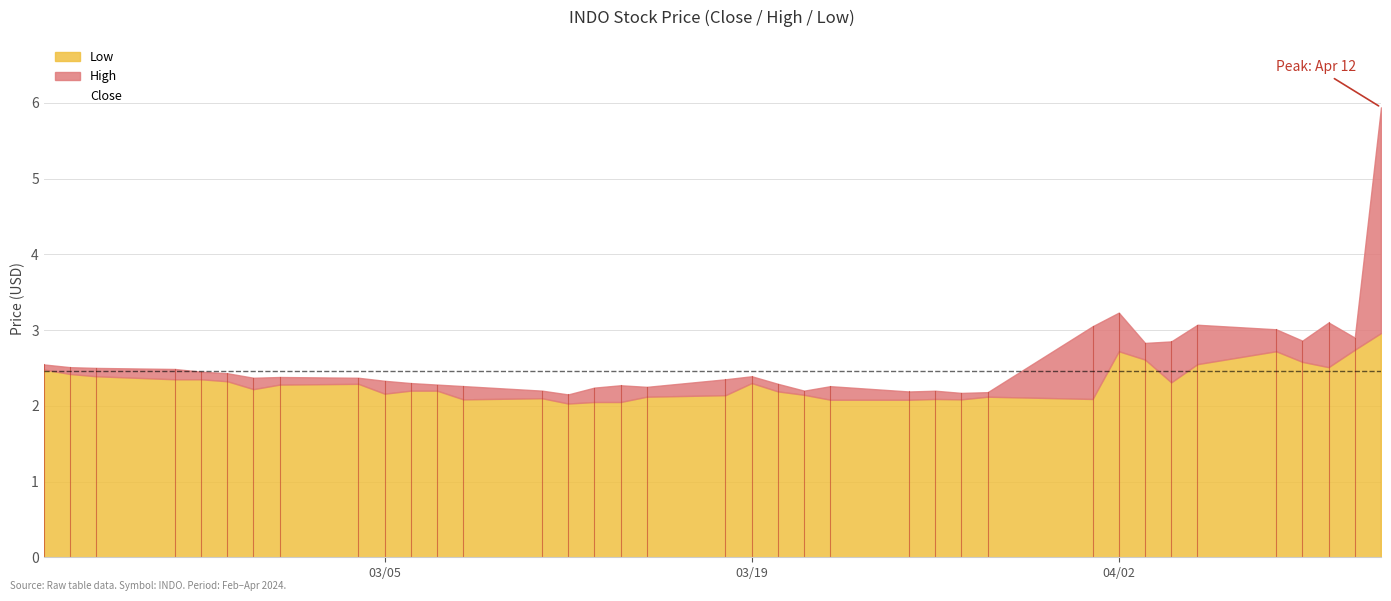

What is the spread (max minus min) of values at 2024-03-15?

0.1